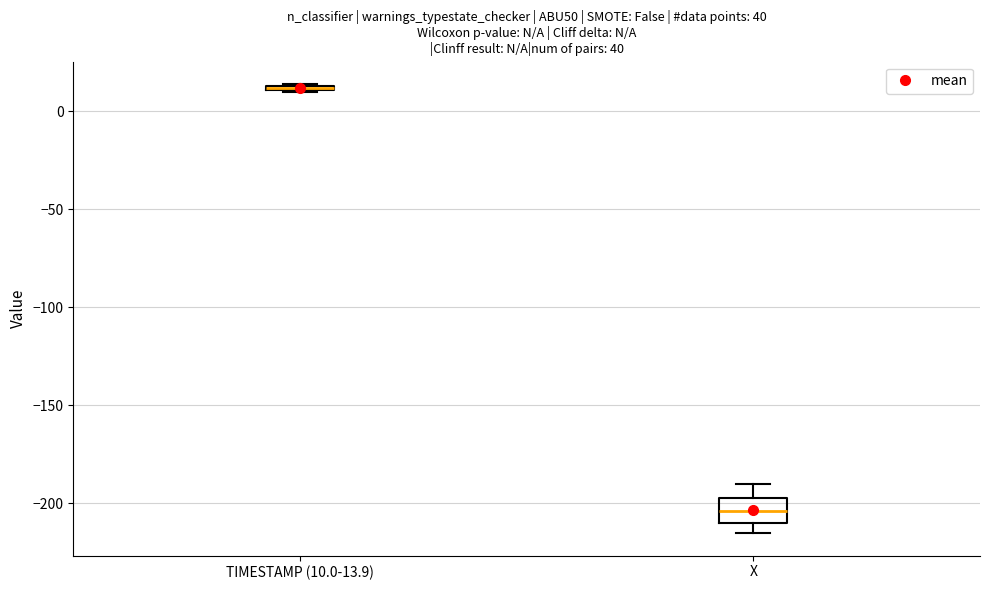

Comparing the boxes themselves (not the whiskers), which one is the tallest?

X